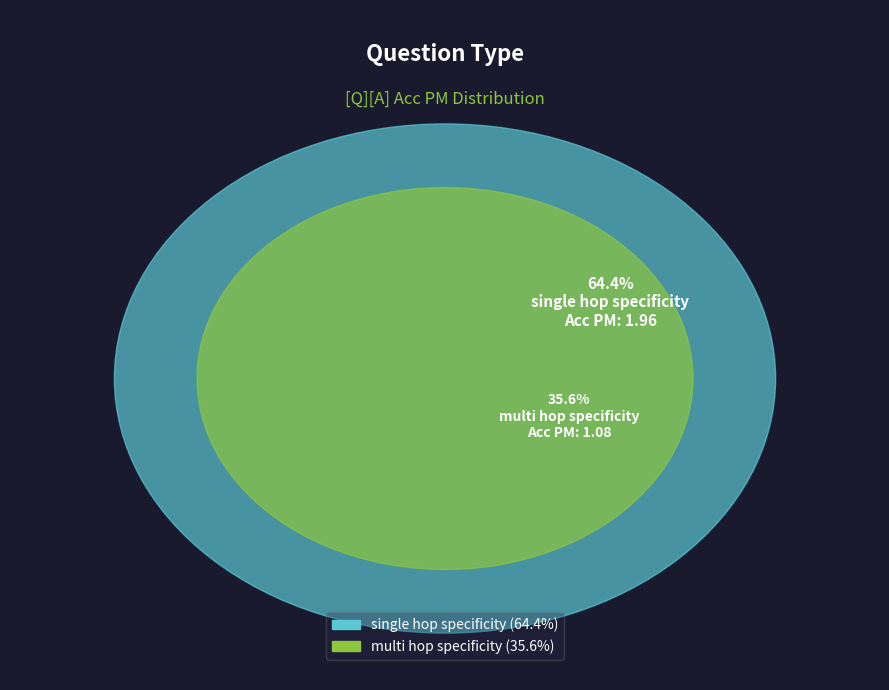

Rank the categories by value from highest to lowest.

single_hop_specificity, multi_hop_specificity